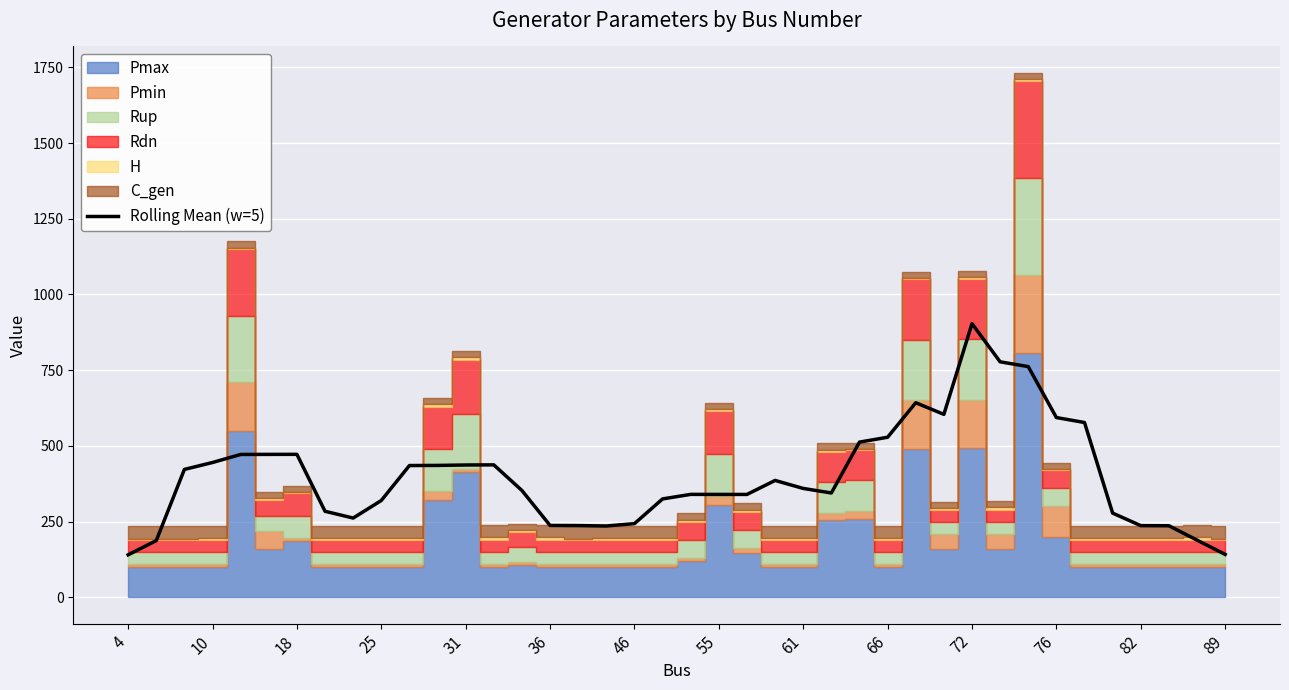

How many points are higher than both their immediate neighbors (excluding endpoints)?

6